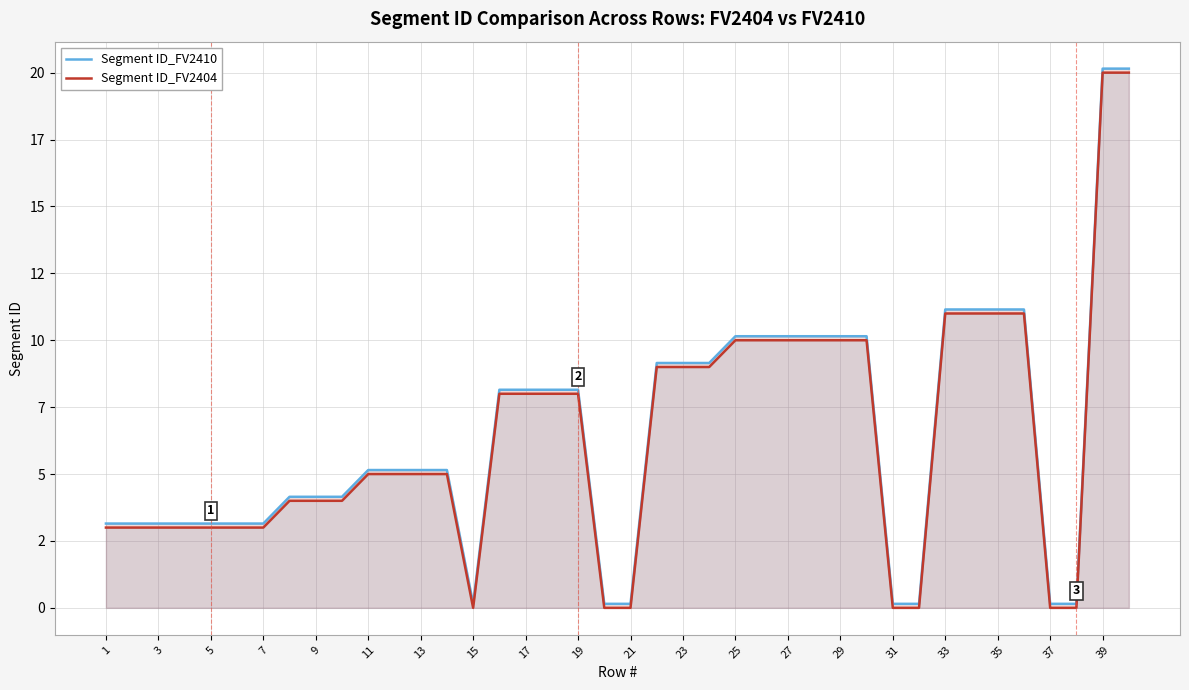

How many values in Segment ID_FV2404 are above zero?

33